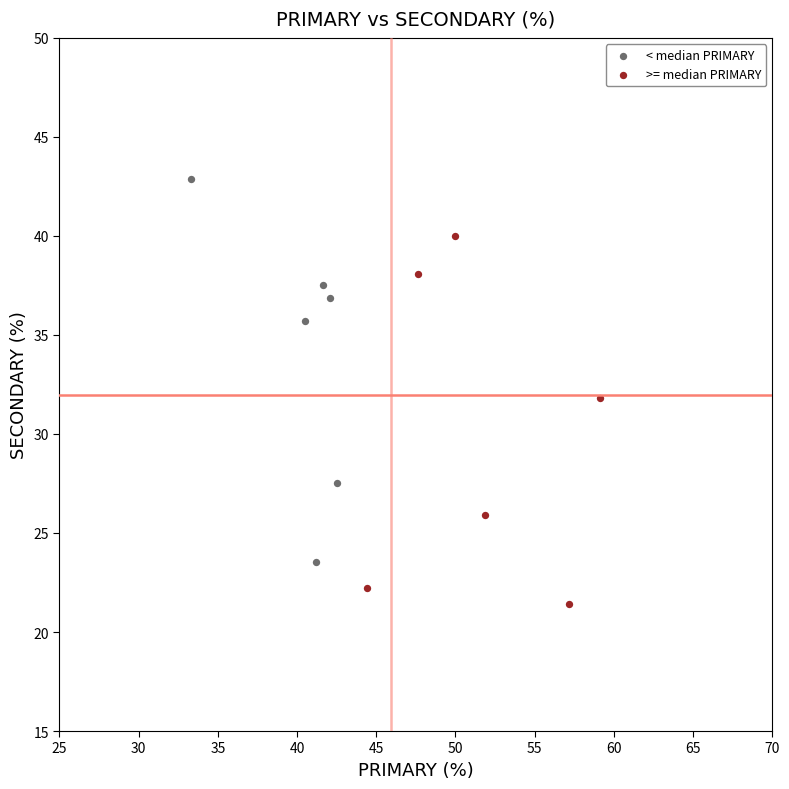

Which series contains the highest Y value?

< median PRIMARY